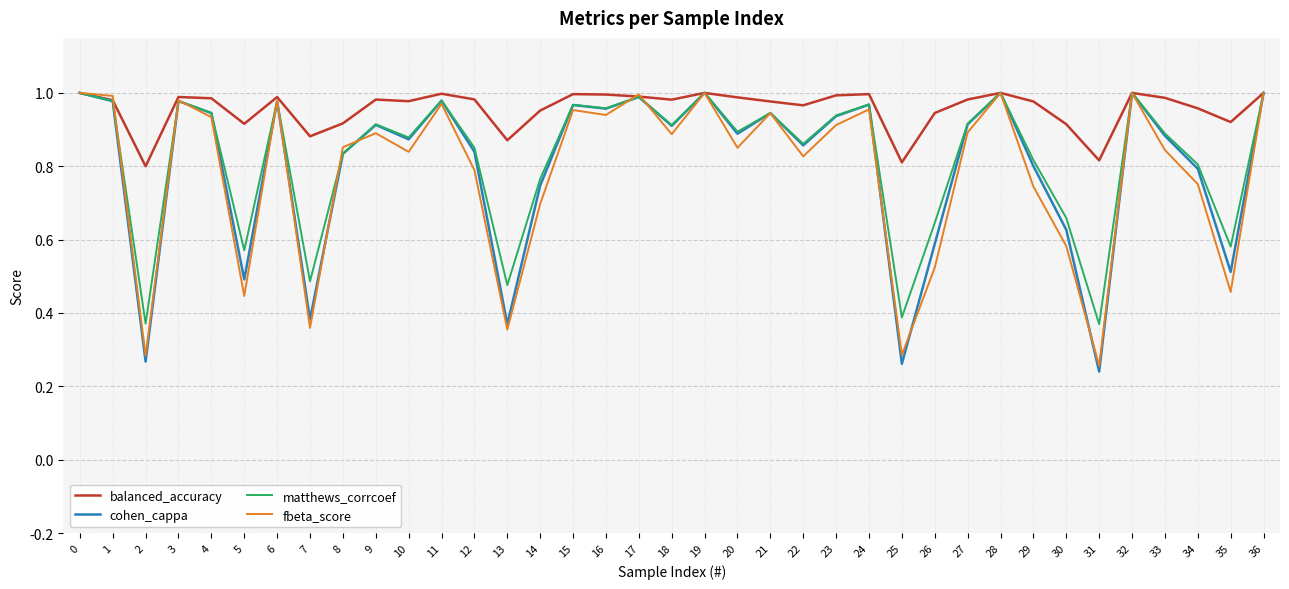

What is the sum of the cohen_cappa values at 1 and 11?

2.0